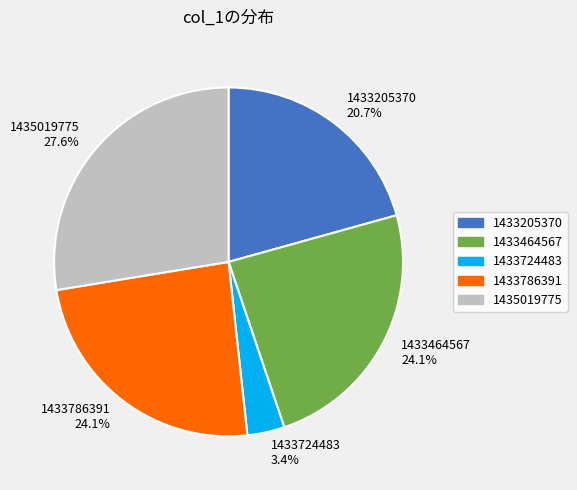

Which category has the smallest portion of the pie?

1433724483 3.4%